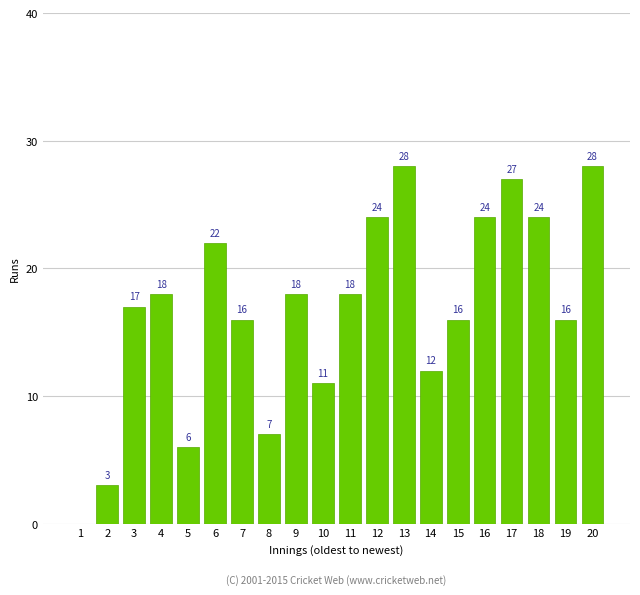

The chart shows a value of 43 at 18. True or false?

False